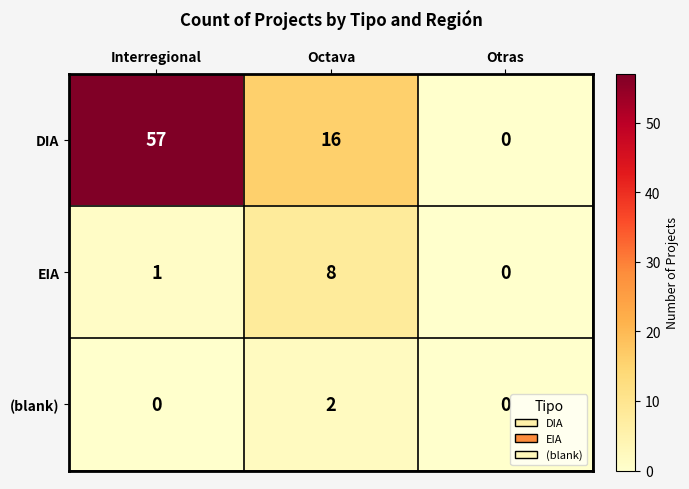

At which label is DIA closest to 28?

Octava